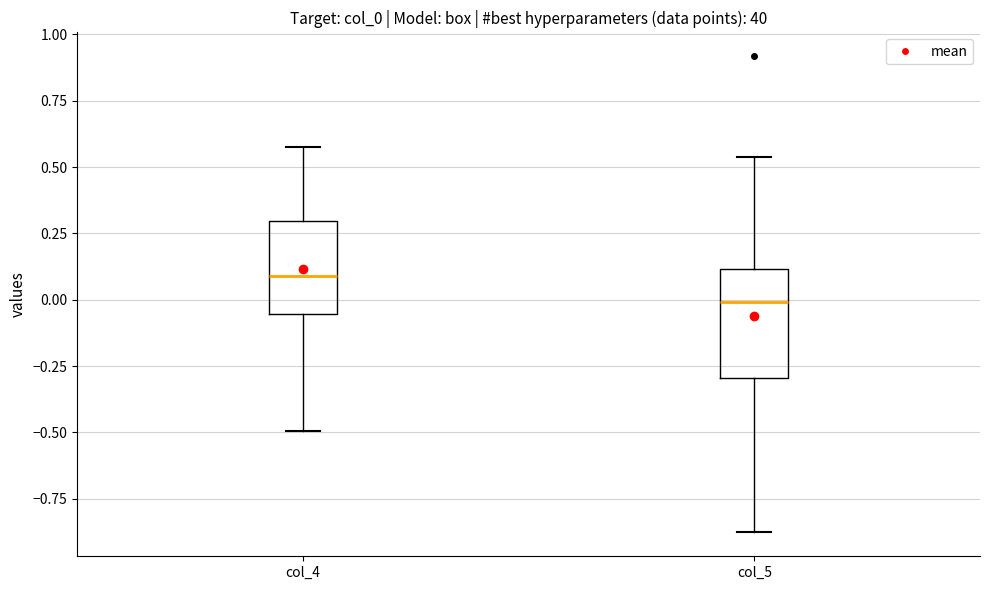

Which box is the tallest, from its lower edge to its upper edge?

col_5